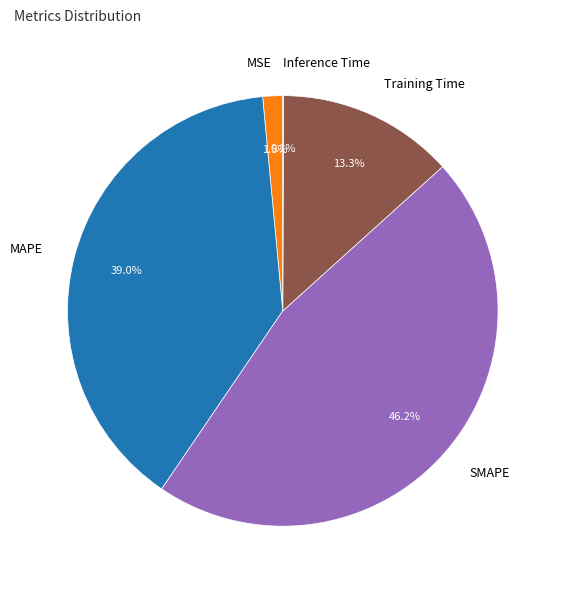

Which category has the biggest portion of the pie?

SMAPE